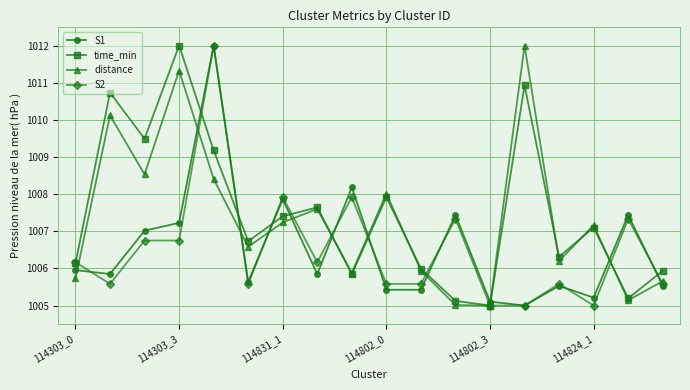

True or false: S2 has more than 0 interior local peaks.

True